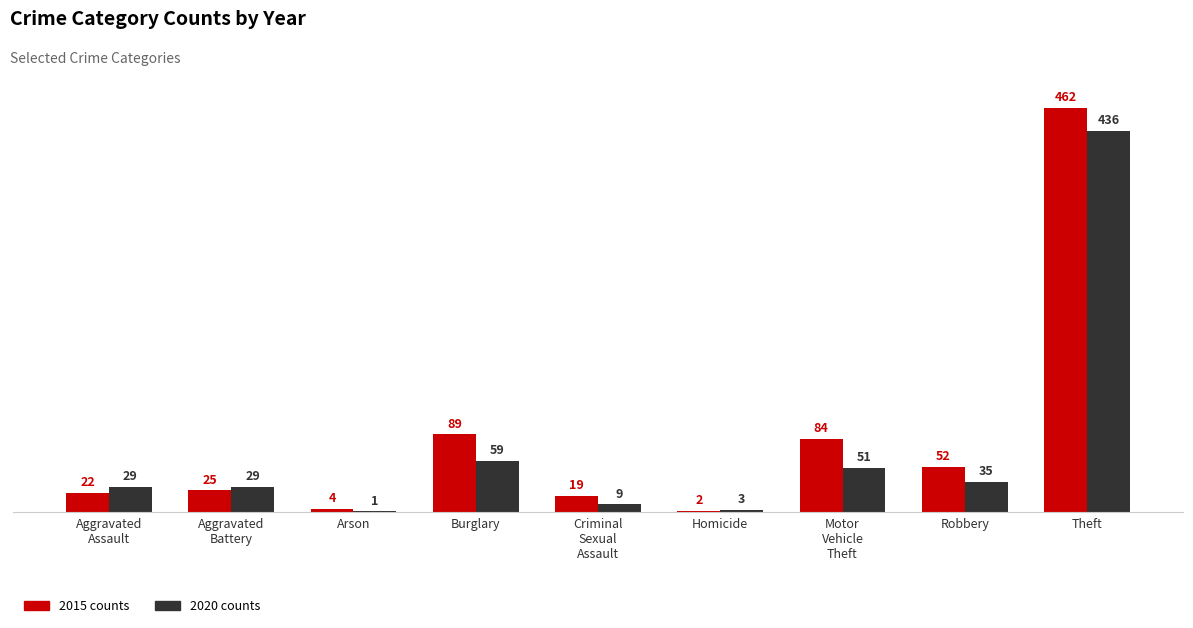

Which label corresponds to the largest value in the chart?

Theft